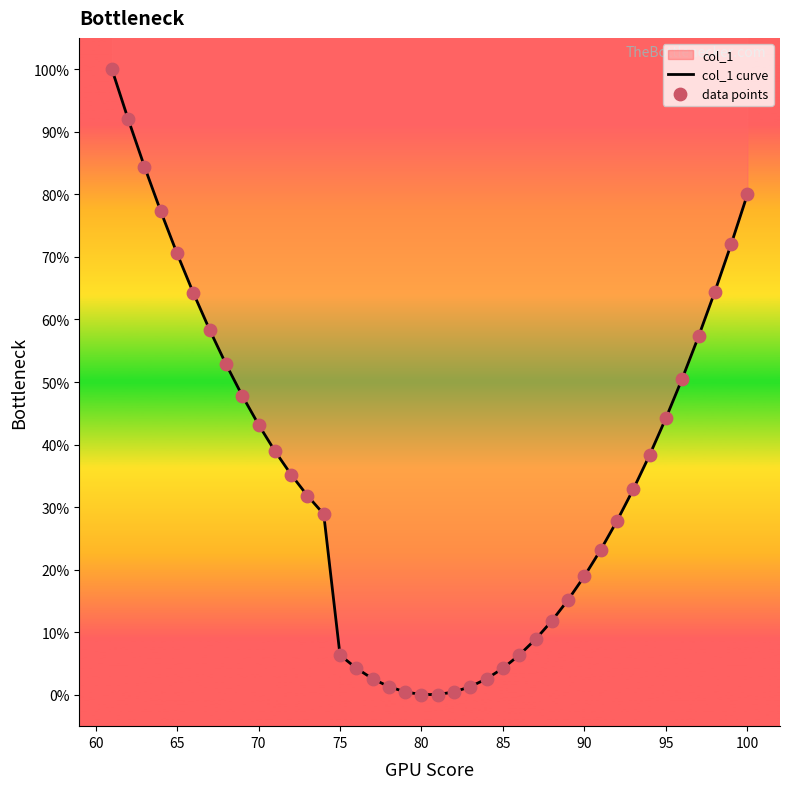

At how many categories does at least one series exceed 80?

3